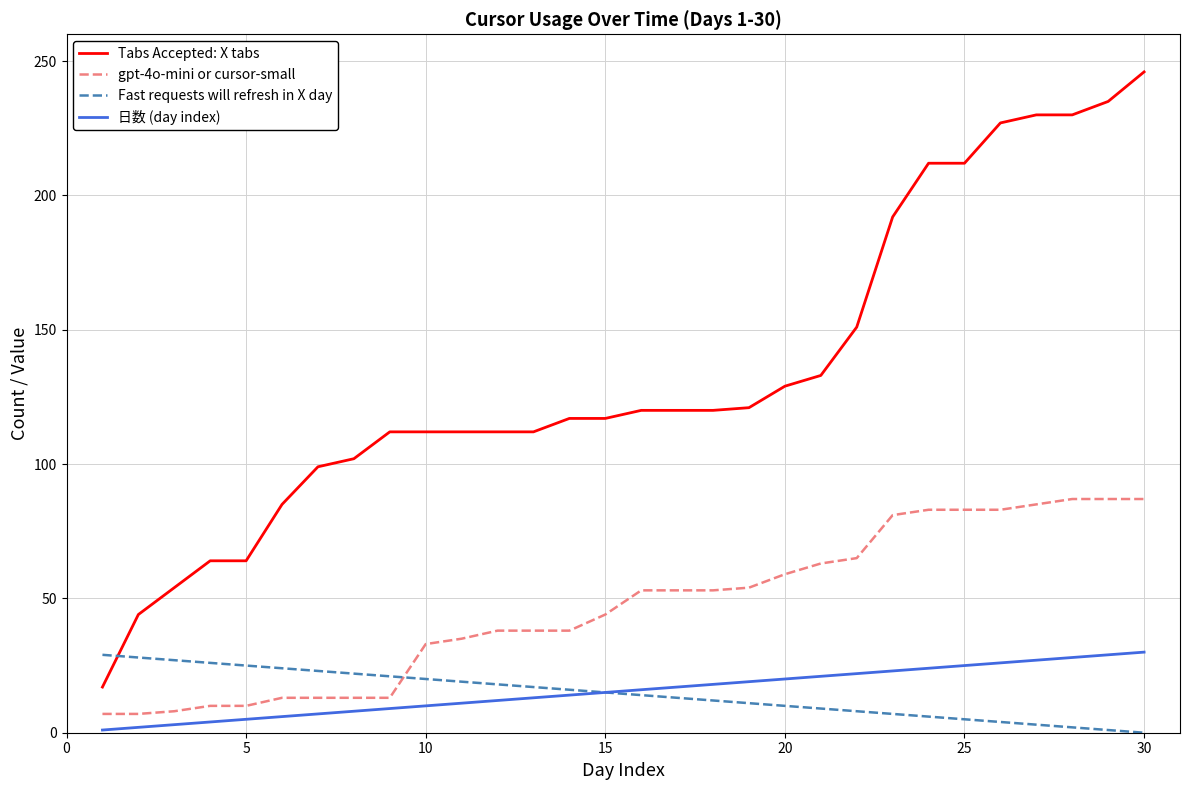

Which series ends up on top after the final intersection of gpt-4o-mini or cursor-small and Fast requests will refresh in X day?

gpt-4o-mini or cursor-small